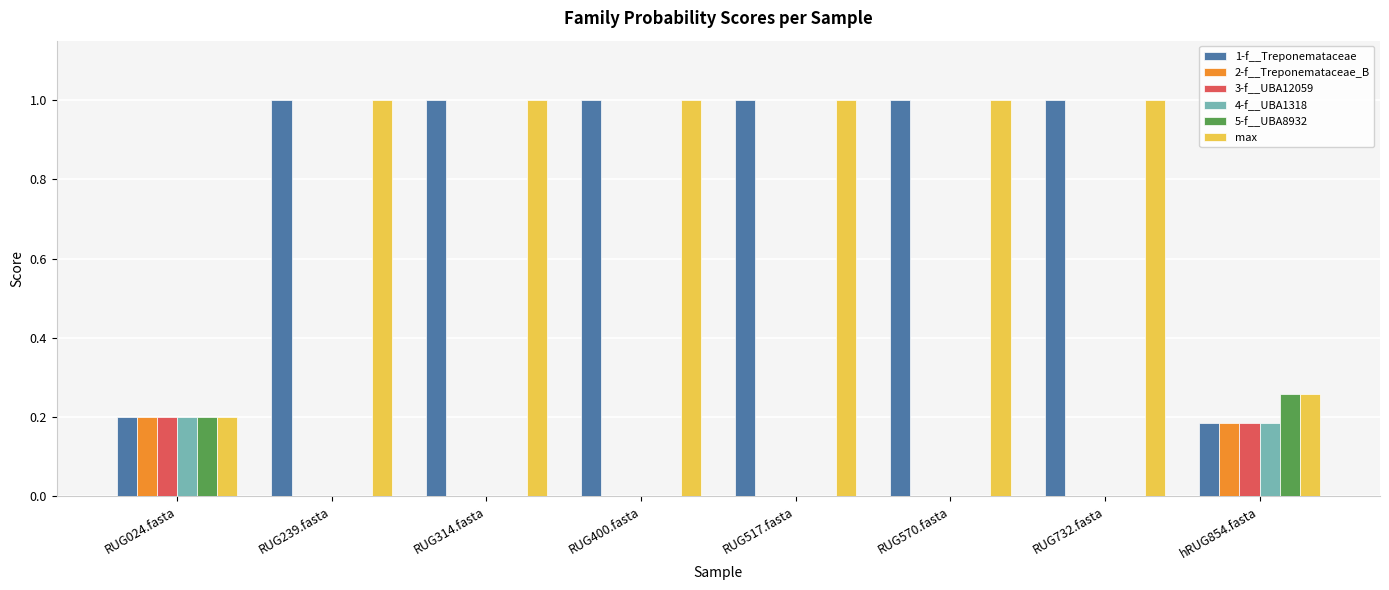

Which series changed the most between RUG239.fasta and hRUG854.fasta?

1-f__Treponemataceae